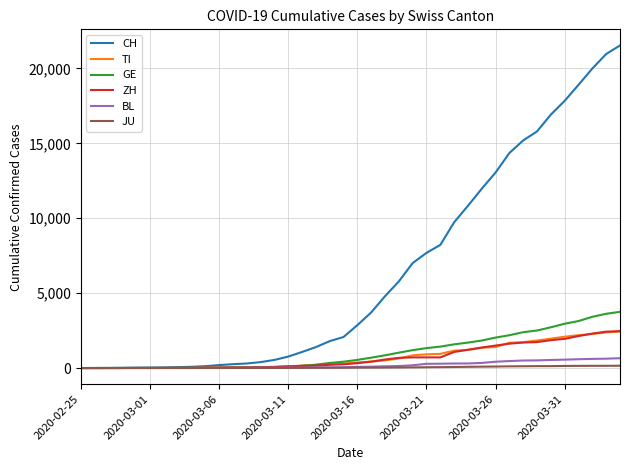

Which series has the largest range (max minus min)?

CH